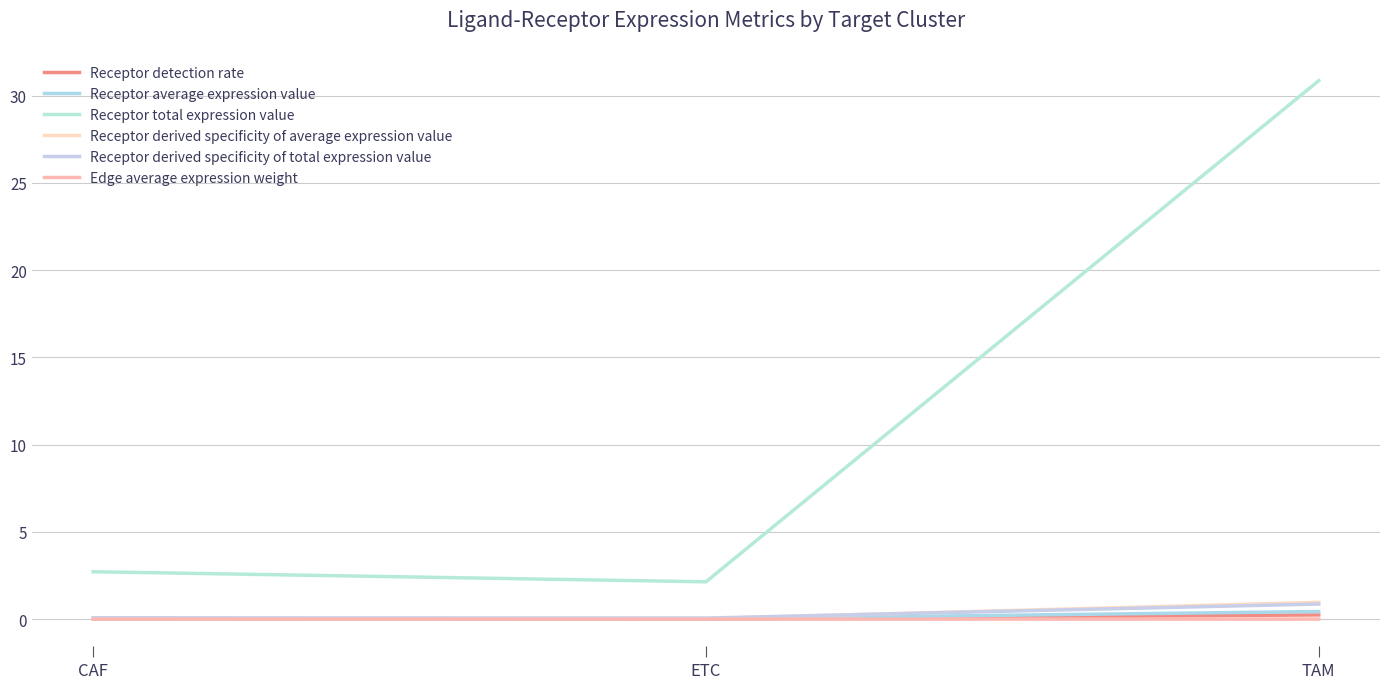

What is the total value across all series at TAM?

33.4